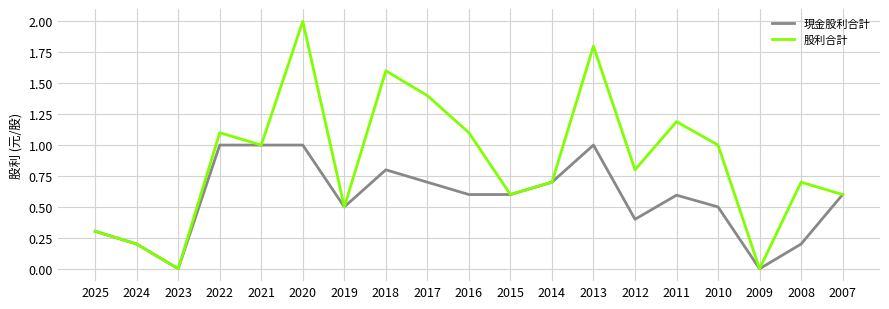

List the series in order of their peak value, lowest first.

現金股利合計, 股利合計